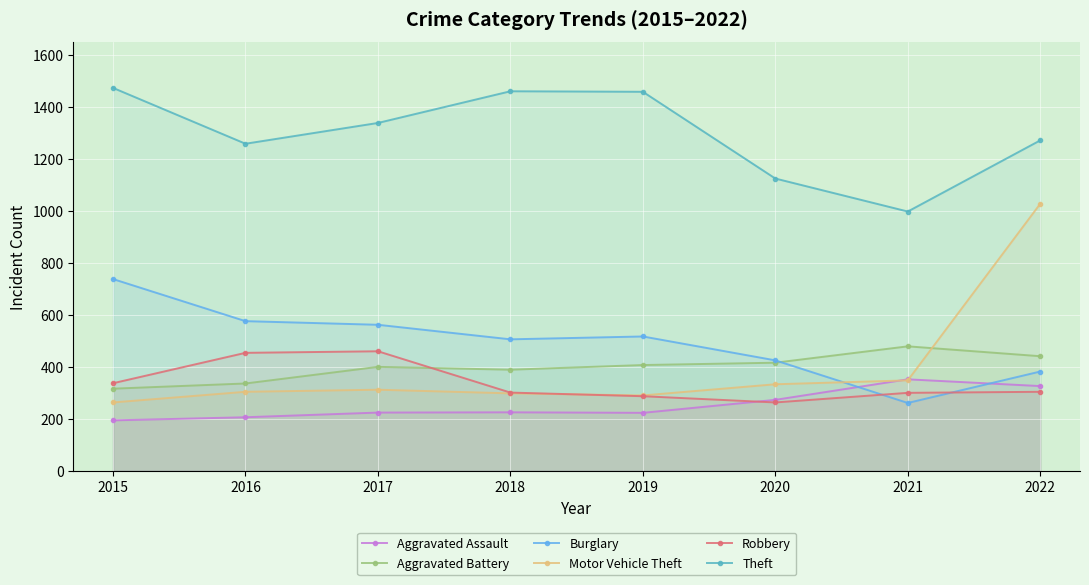

In Aggravated Battery, how many points are higher than both neighbors (excluding endpoints)?

2